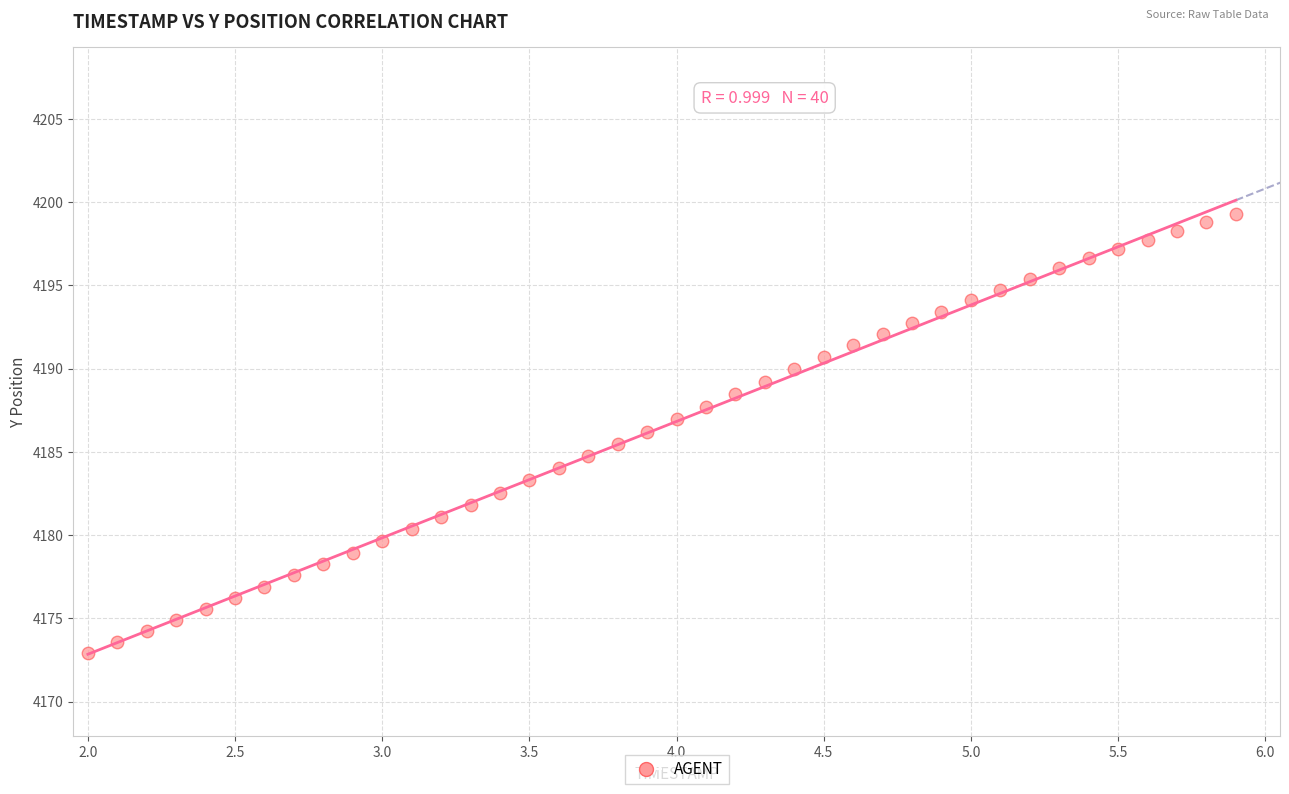

What is the range of Y values (max minus min)?

26.4